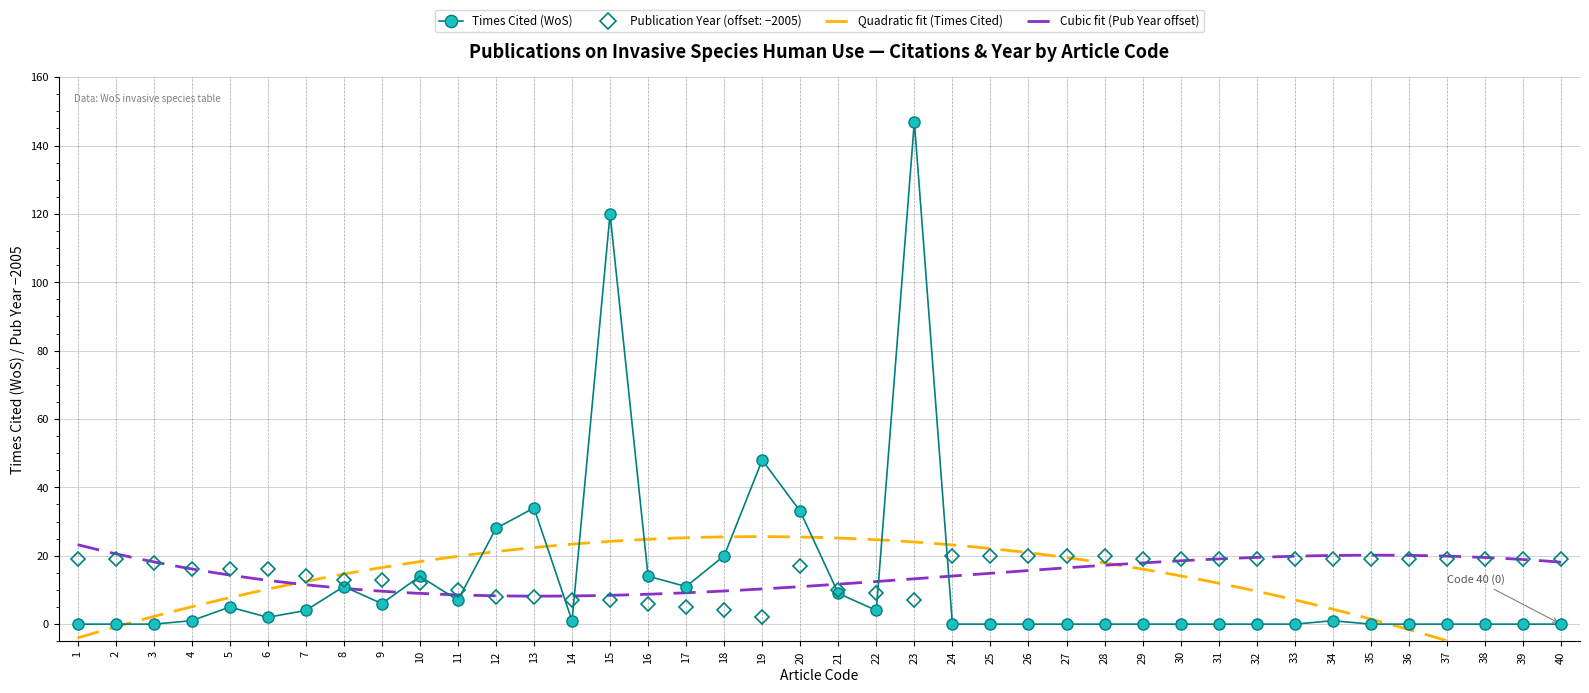

What is the maximum value shown in the chart?

147